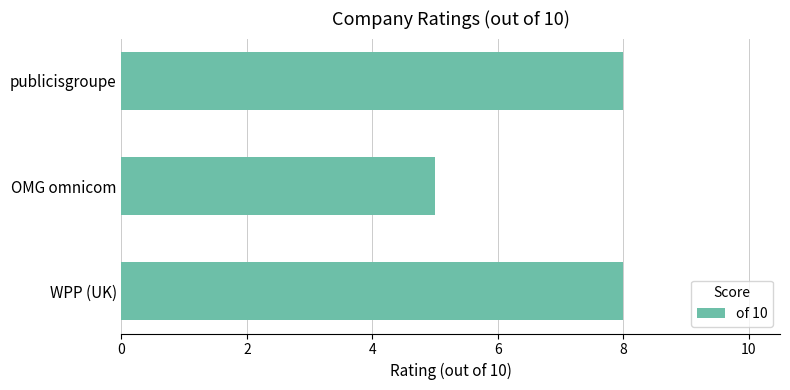

What is the average value?

7